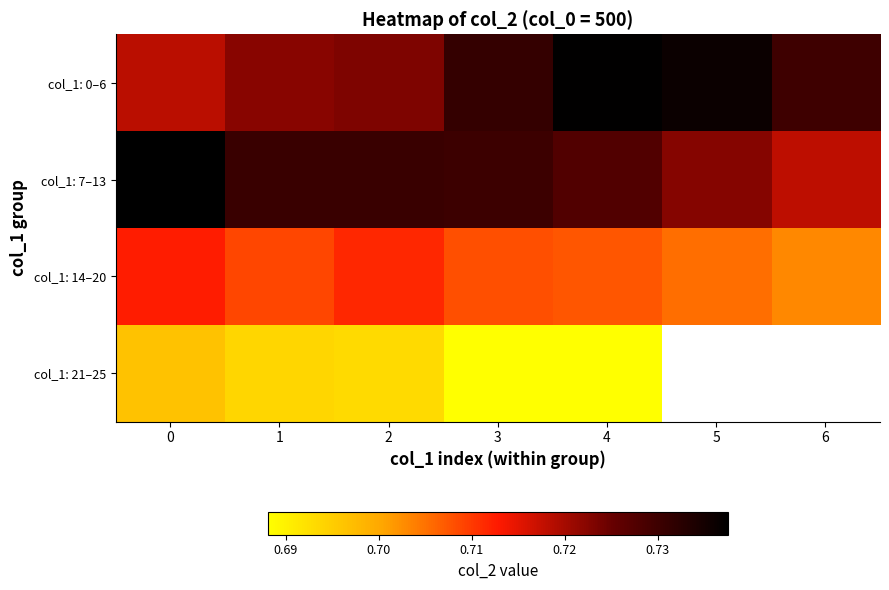

Is it true that col_1: 14–20 equals 1.1 at 0?

False